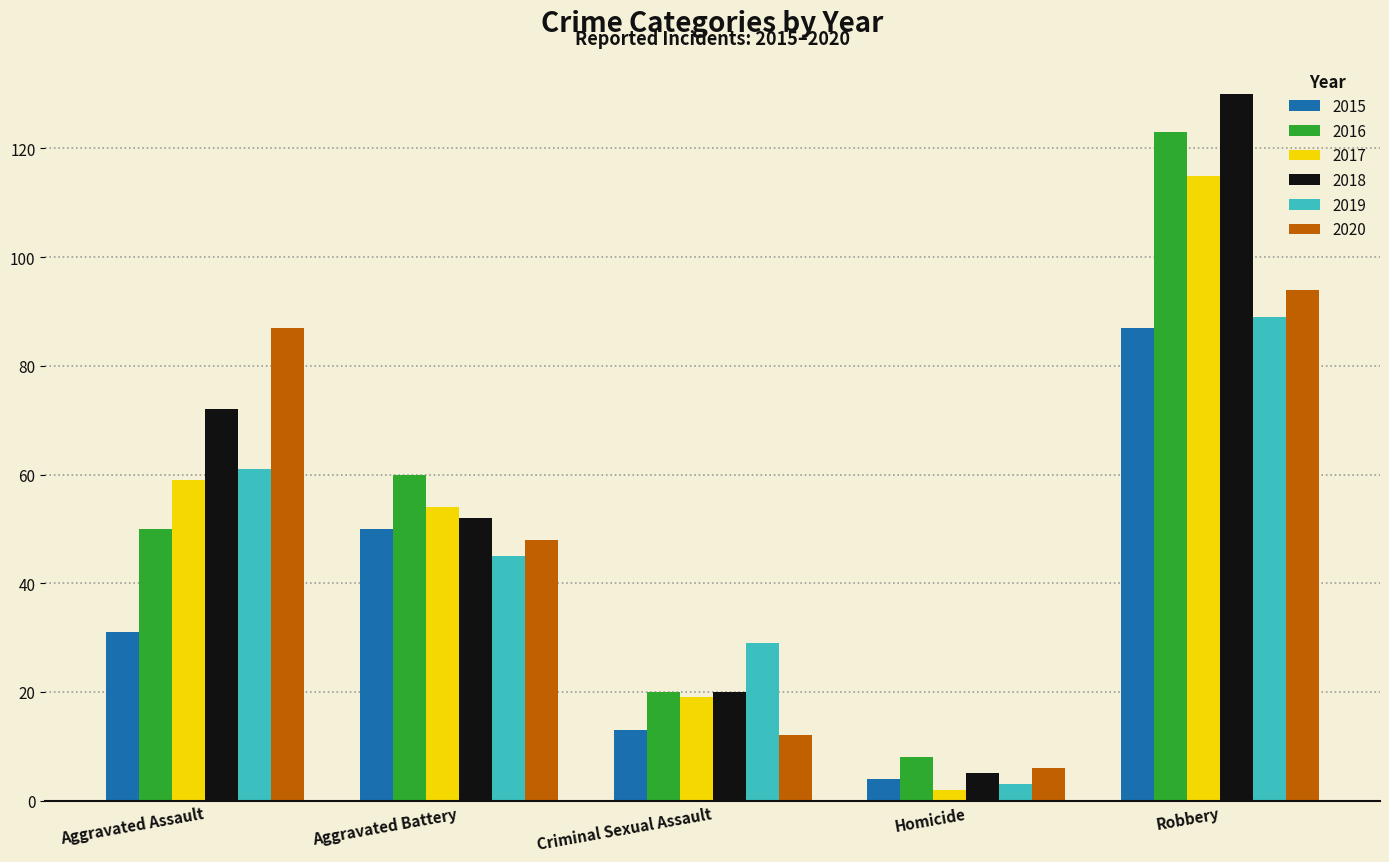

What is the label of the 2nd bar from the left?

Aggravated Battery